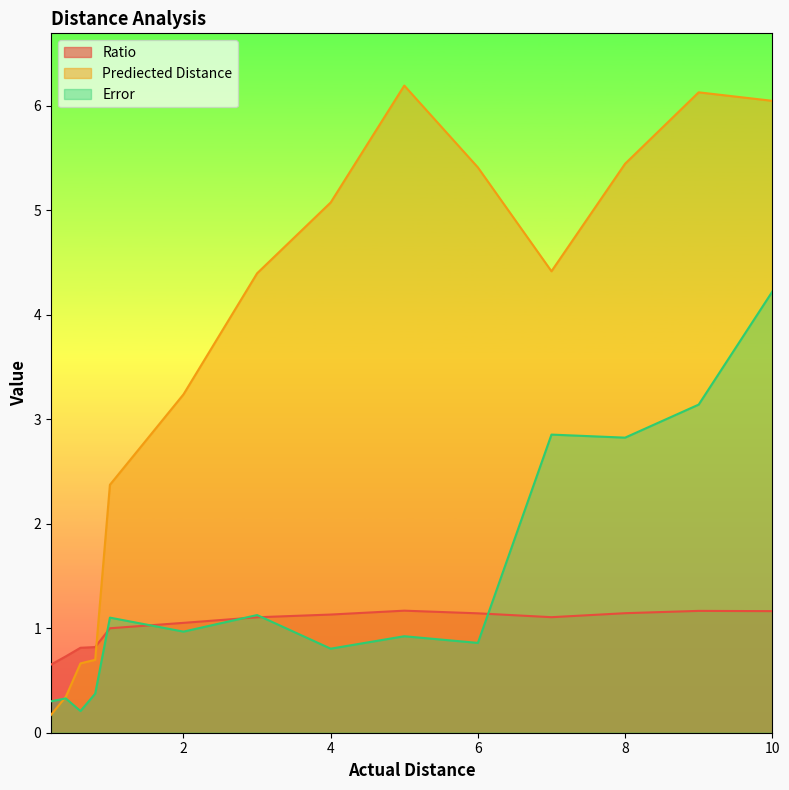

What is the label of the 1st point from the left?

0.2